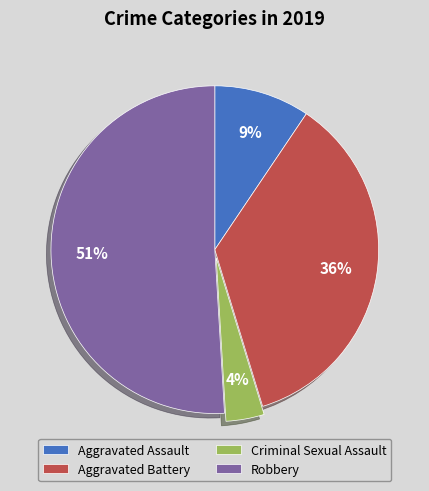

Do Robbery and Aggravated Battery together represent more than half of the pie?

Yes